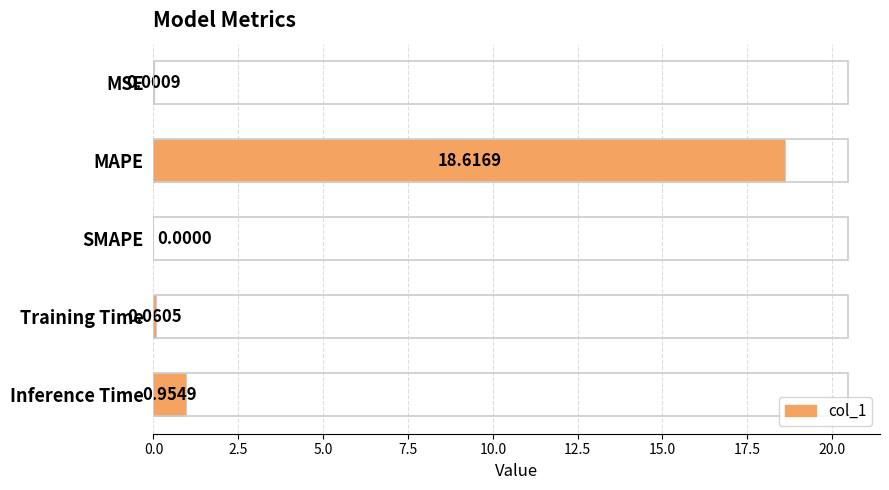

What is the change in value from MAPE to SMAPE?

-18.6